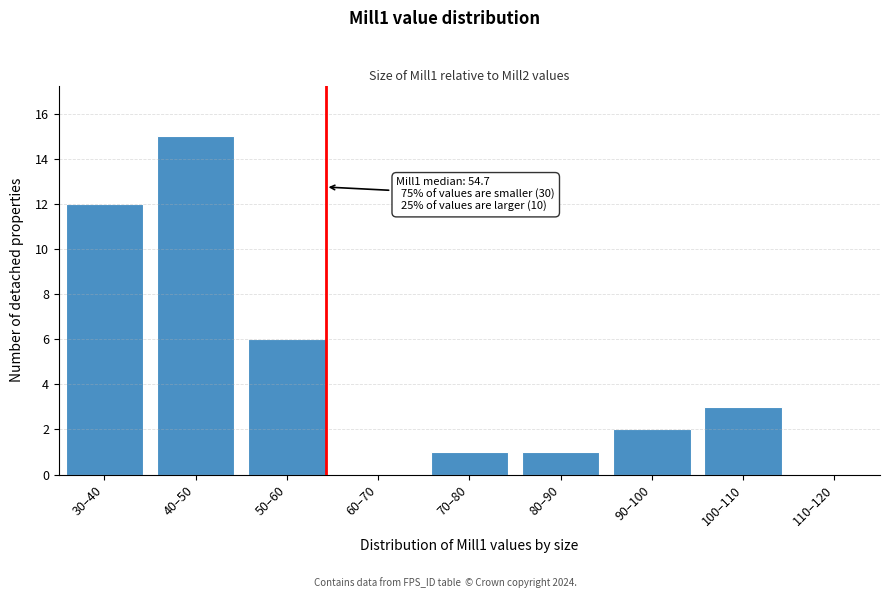

Reading left to right, extract all data points from this chart.

30–40=12	40–50=15	50–60=6	60–70=0	70–80=1	80–90=1	90–100=2	100–110=3	110–120=0